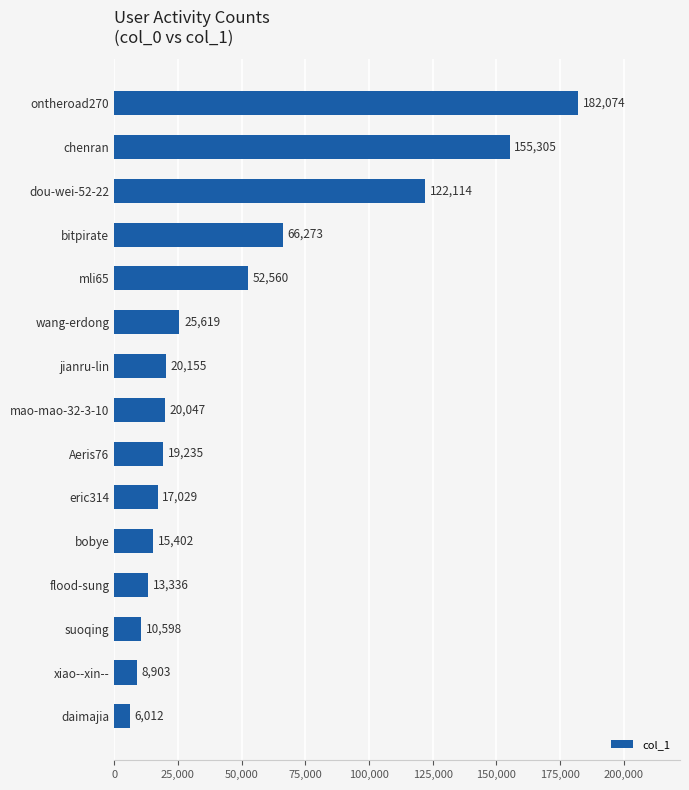

How many data points are less than 20047?

7